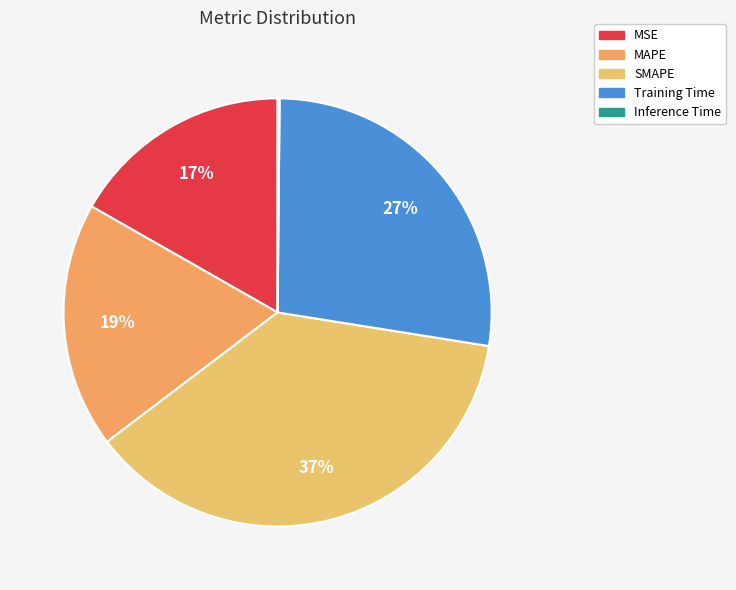

How many segments does this pie chart have?

5